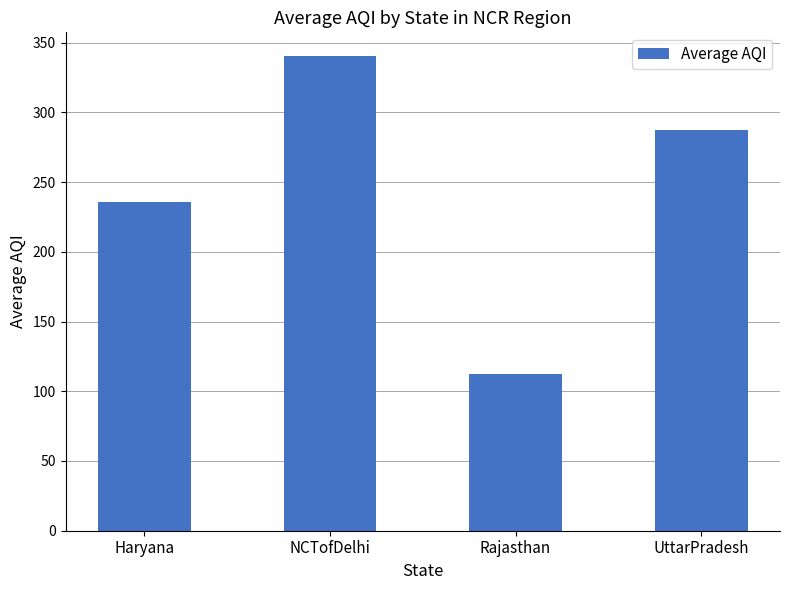

Reading left to right, list all the values displayed in this chart.

Haryana=235.7	NCTofDelhi=340.3	Rajasthan=112.7	UttarPradesh=287.1